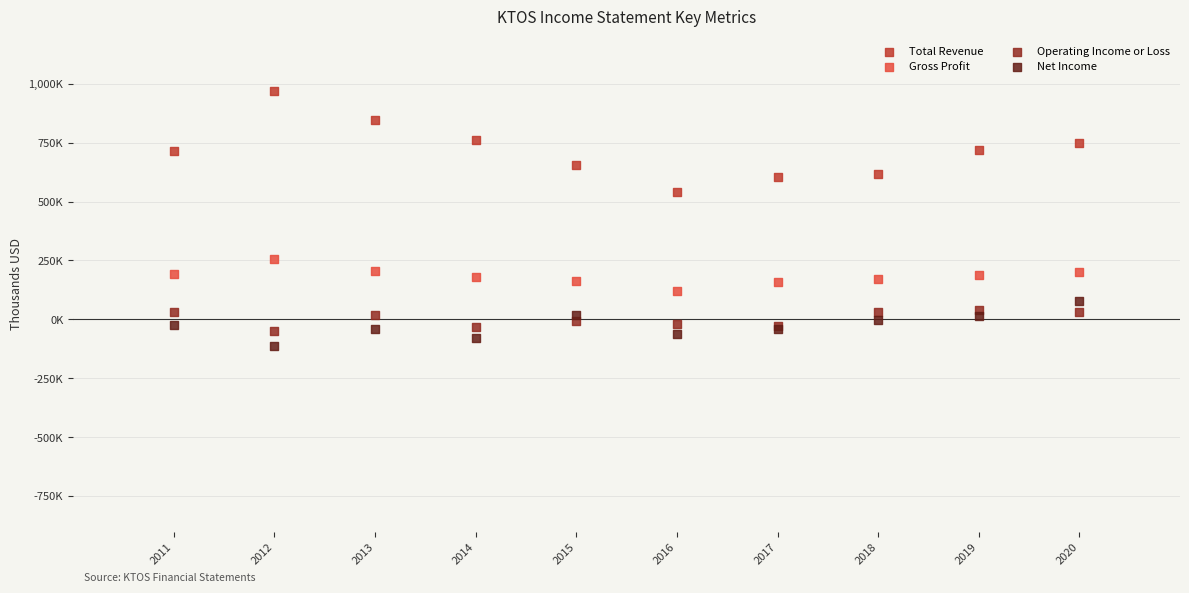

What are all the series names shown in the legend?

Total Revenue, Gross Profit, Operating Income or Loss, Net Income